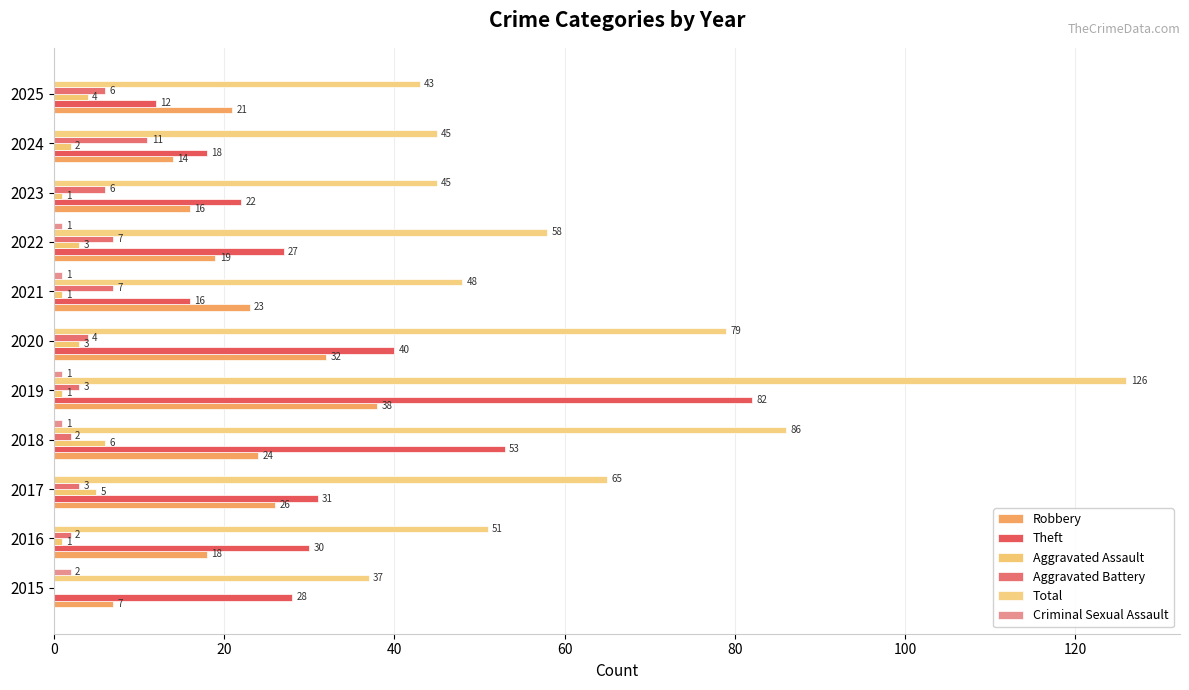

What position from the left is 100?

6